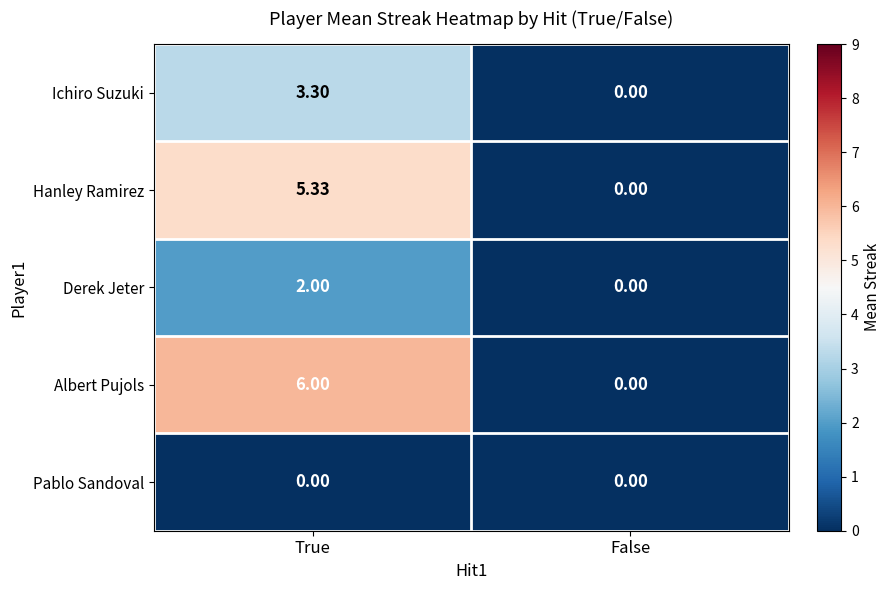

Rank the series by their maximum value, from lowest to highest.

Pablo Sandoval, Derek Jeter, Ichiro Suzuki, Hanley Ramirez, Albert Pujols